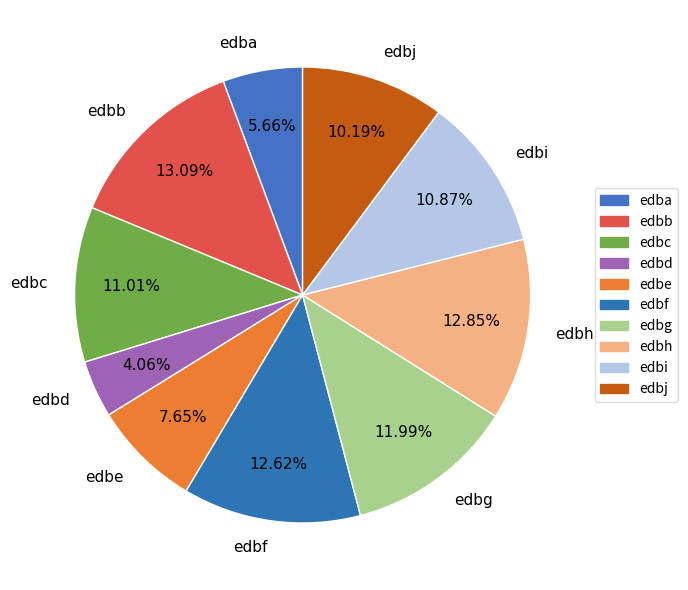

True or false: edbh accounts for 25% of the total.

False